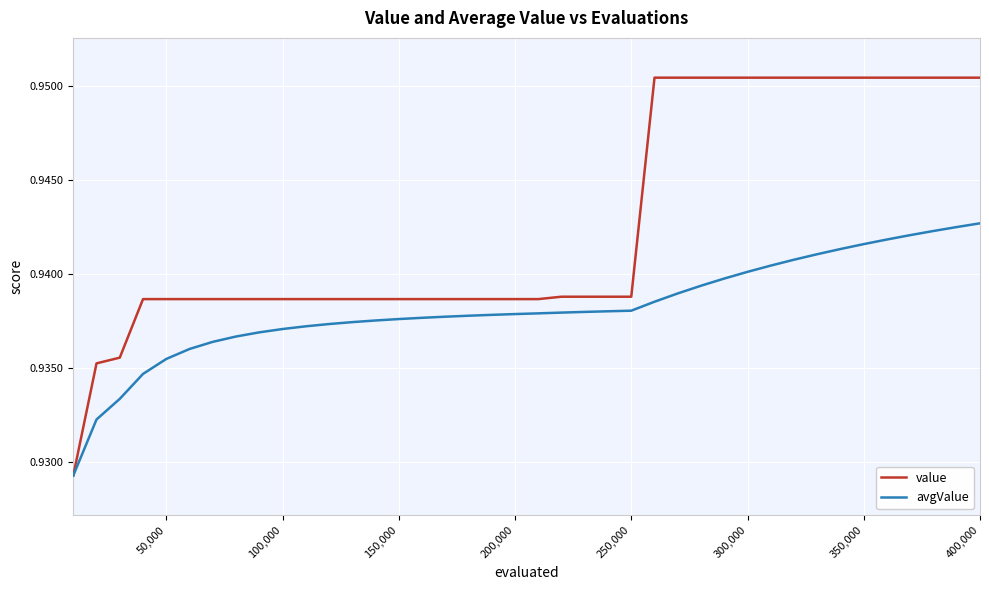

Which series has the largest range (max minus min)?

value